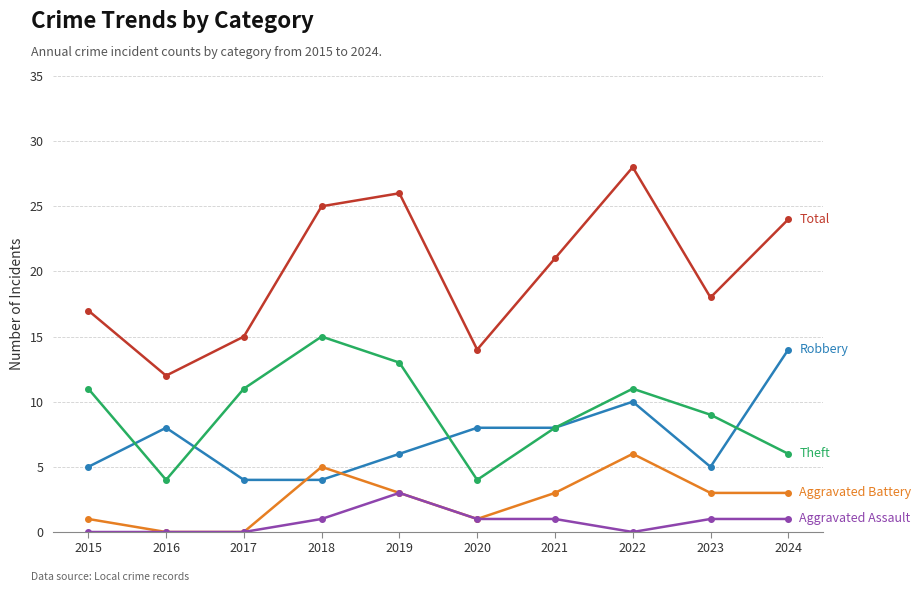

What is the difference between the highest and lowest values at 2016?

12